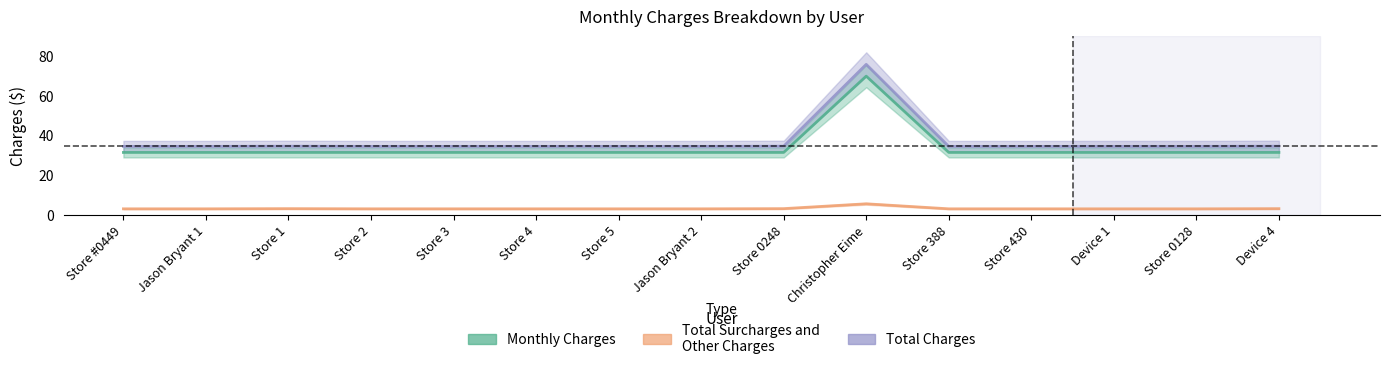

How many lines are shown in the chart?

3